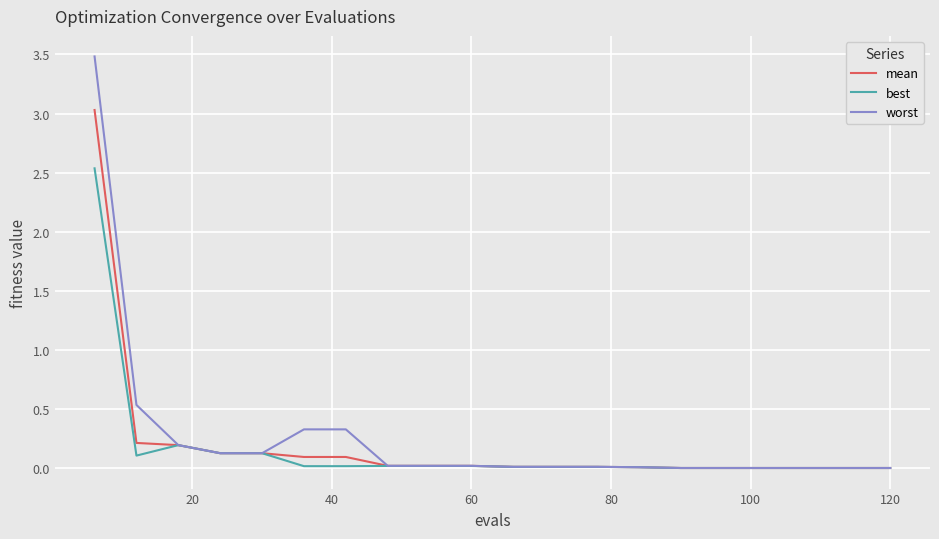

What are all the series names shown in the legend?

mean, best, worst